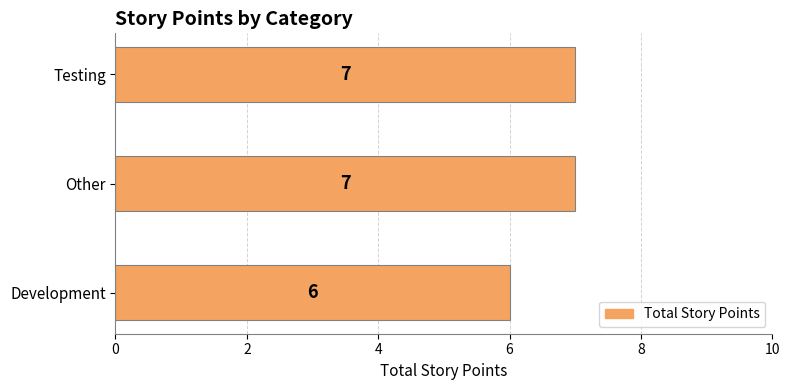

Is it true that the value at Development is 2?

False